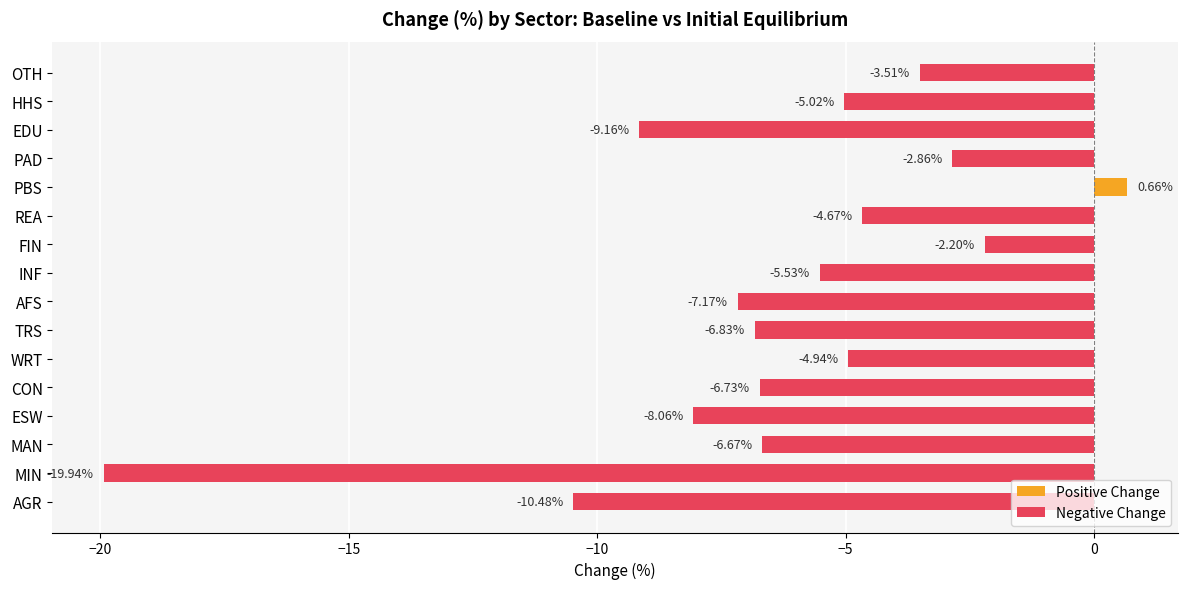

Which label corresponds to the smallest value in the chart?

MIN